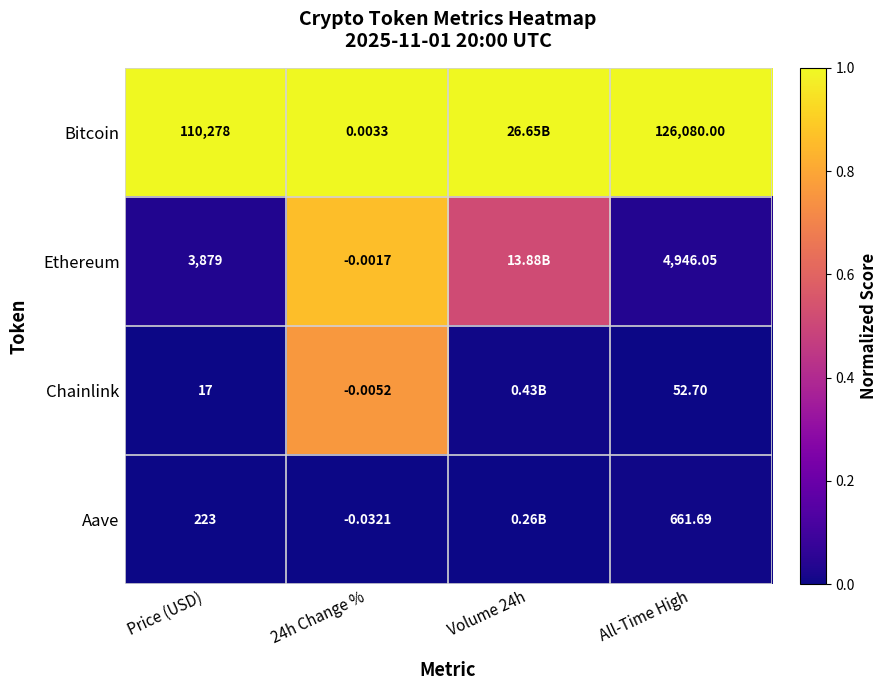

At All-Time High, list the series in order from largest to smallest.

Bitcoin, Ethereum, Aave, Chainlink